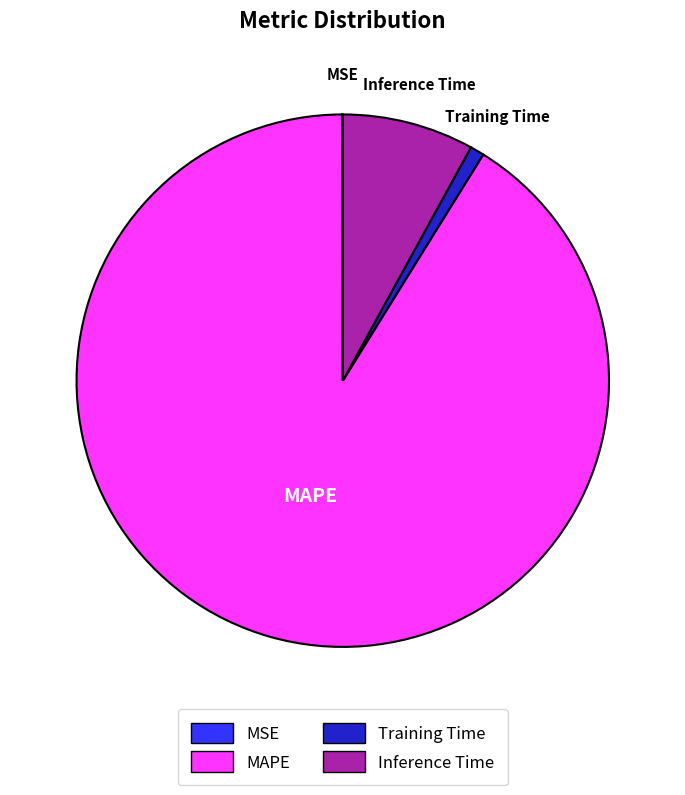

The Training Time slice represents 1% of the pie. True or false?

True